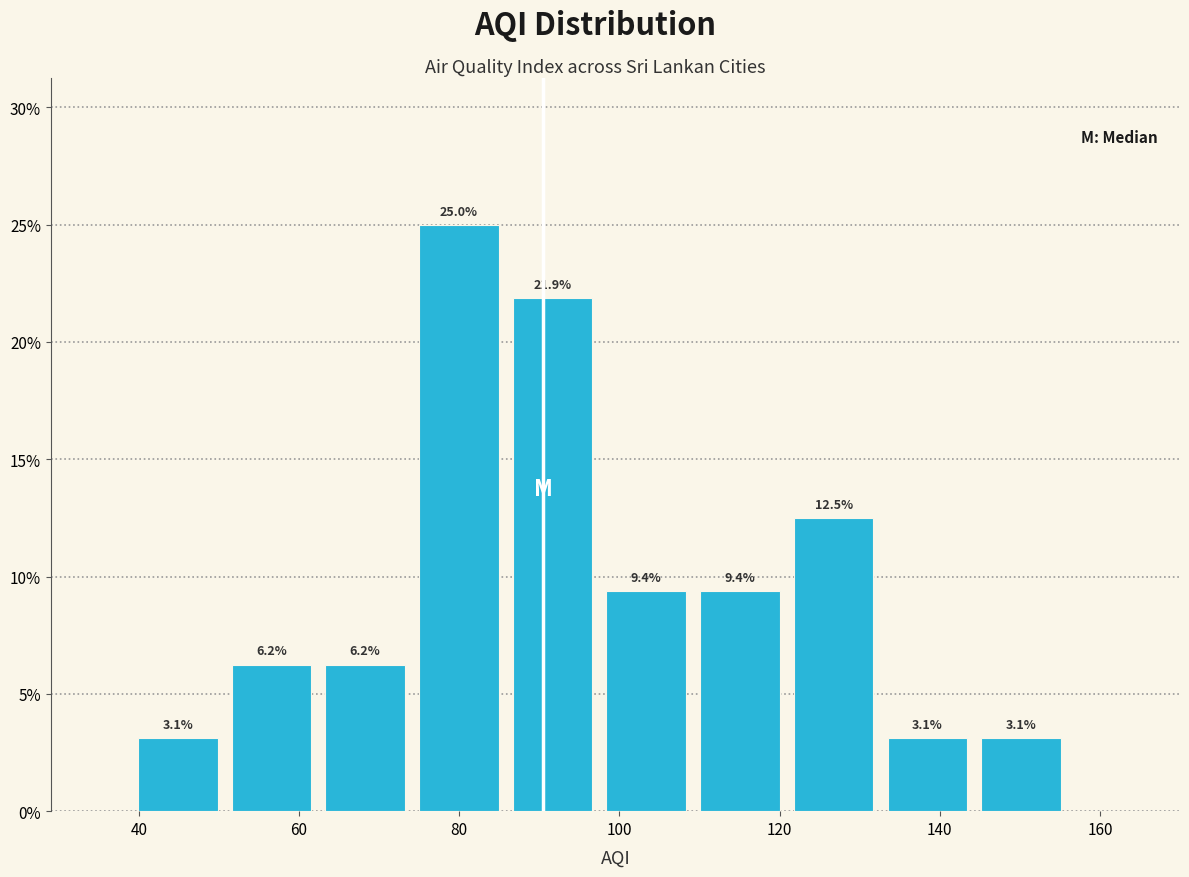

Reading left to right, transcribe this chart: for each bar, give the range it covers on the x-axis and its height. The bar edges are not printed on the chart, so give them approximately, as read against the axis.

40 to 50: 3.1
50 to 62: 6.2
62 to 74: 6.2
74 to 86: 25.0
86 to 98: 21.9
98 to 110: 9.4
110 to 120: 9.4
120 to 132: 12.5
132 to 144: 3.1
144 to 156: 3.1